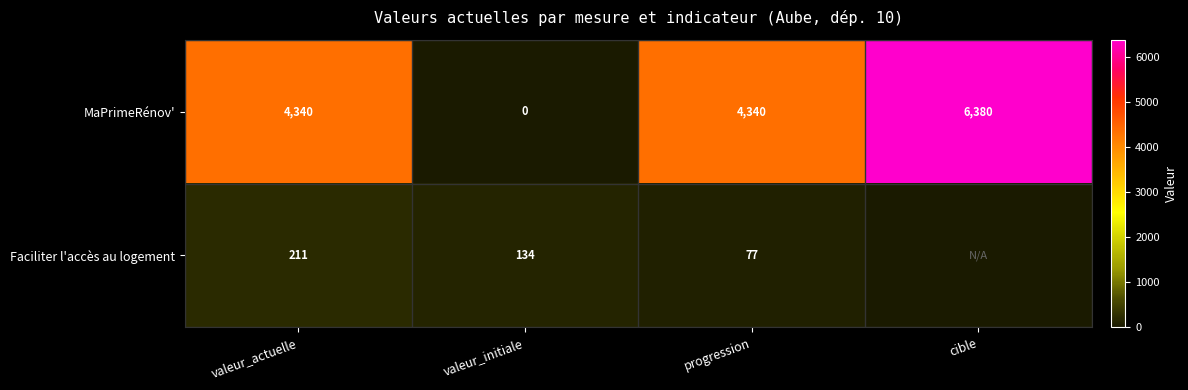

The value of Faciliter l'accès au logement at valeur_actuelle is 122. True or false?

False